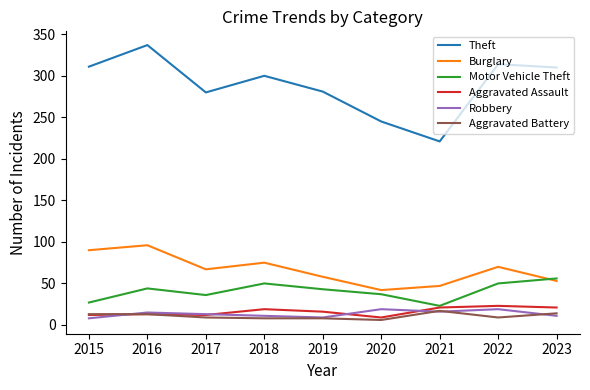

What is the total value across all series at 2018?

463